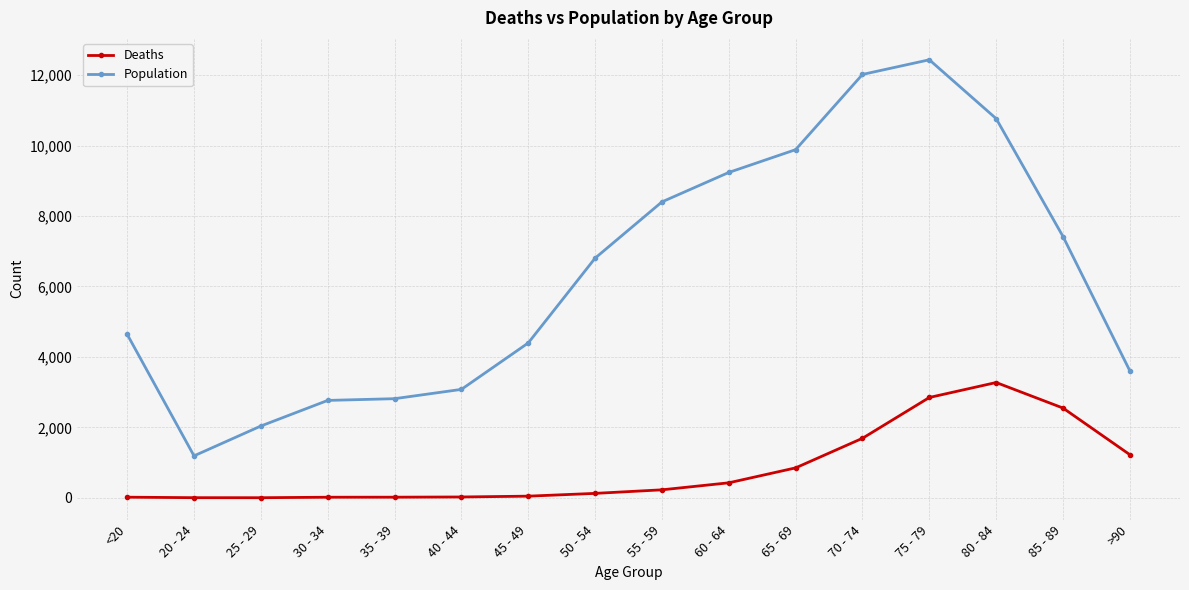

What is the sum of the Population values at <20 and 60 - 64?

13877